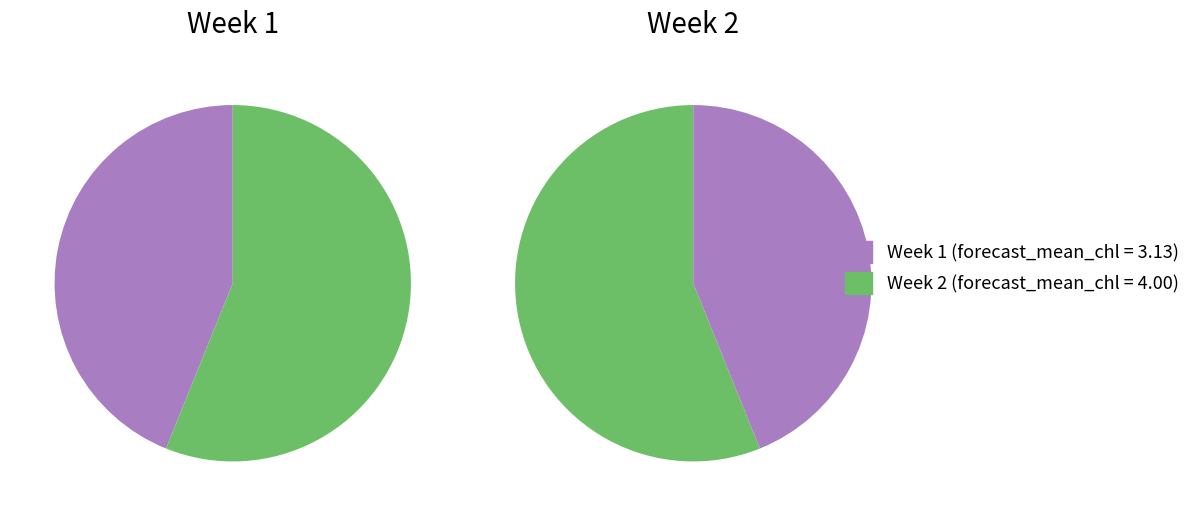

To the nearest percent, what is the difference between the largest and smallest slice percentages?

12%